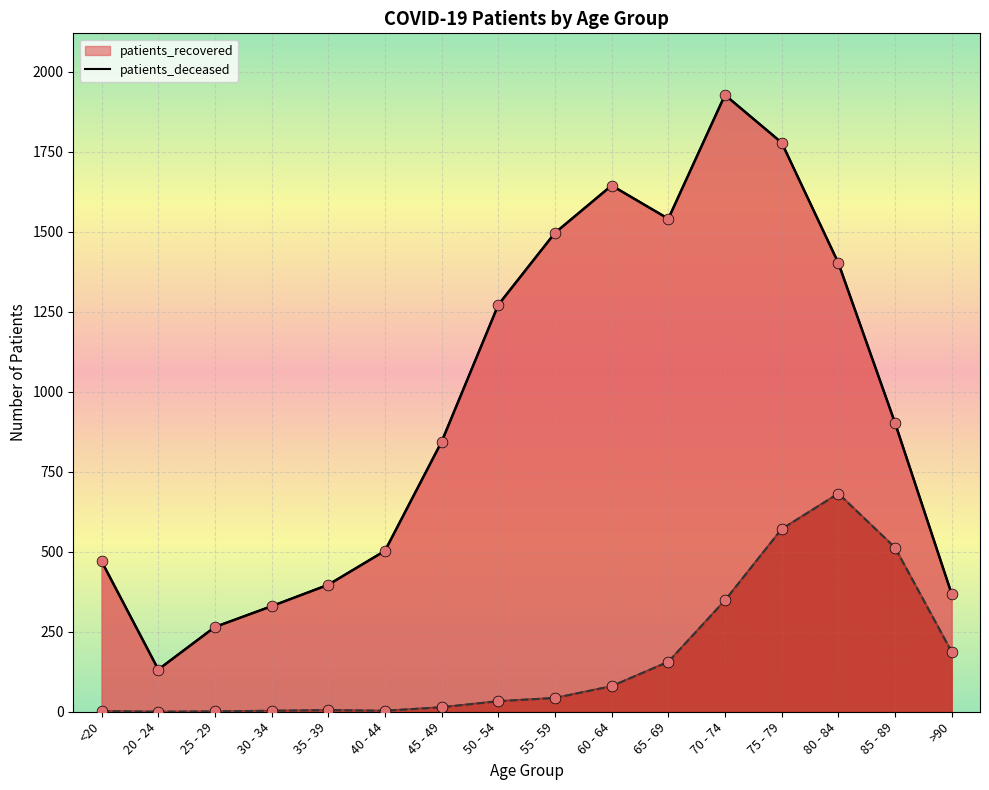

Which series has the largest Y range (max minus min)?

patients_recovered